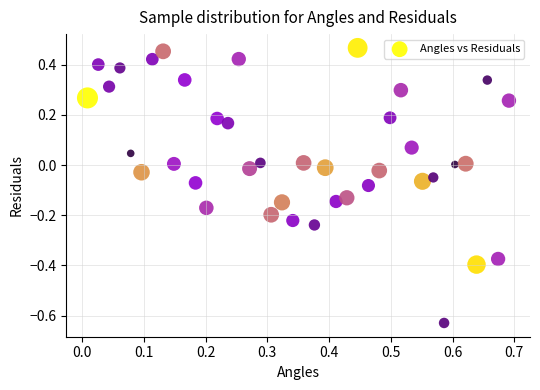

What is the range of Y values (max minus min)?

1.1